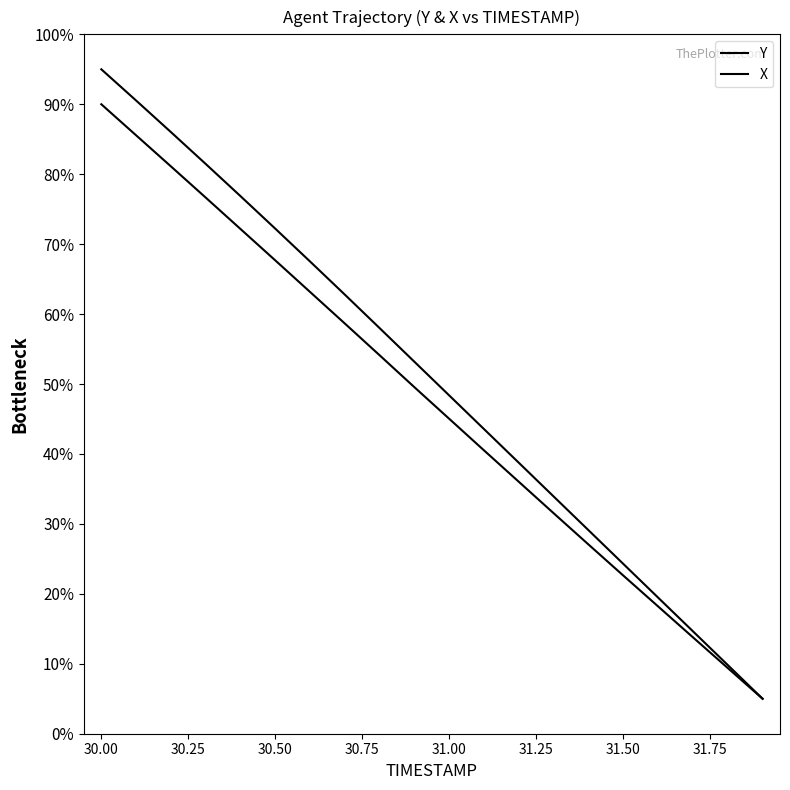

At which label does X first exceed 49?

30.0